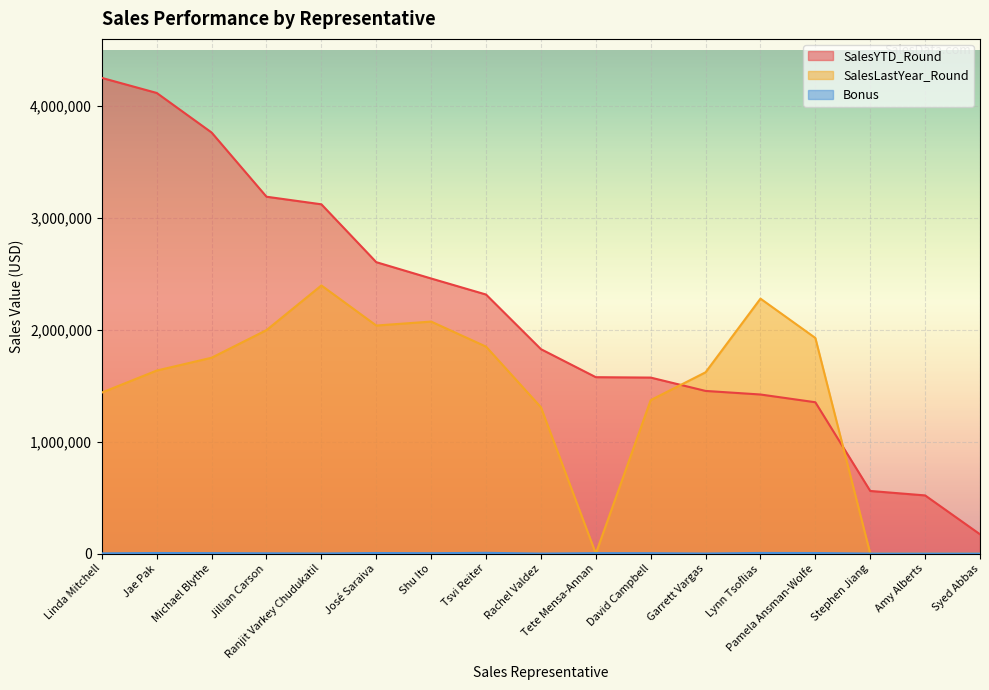

True or false: SalesYTD_Round and SalesLastYear_Round cross at least once.

True